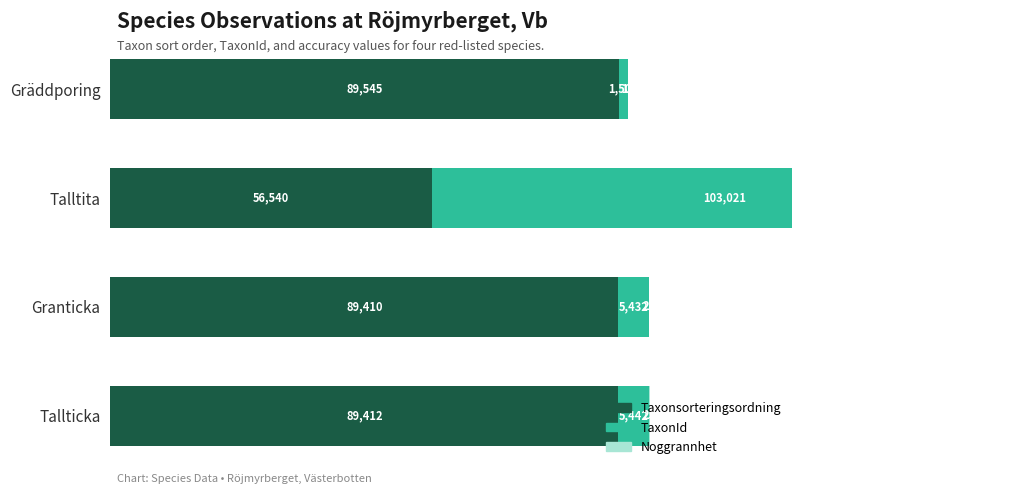

At how many categories does at least one series exceed 28399?

4